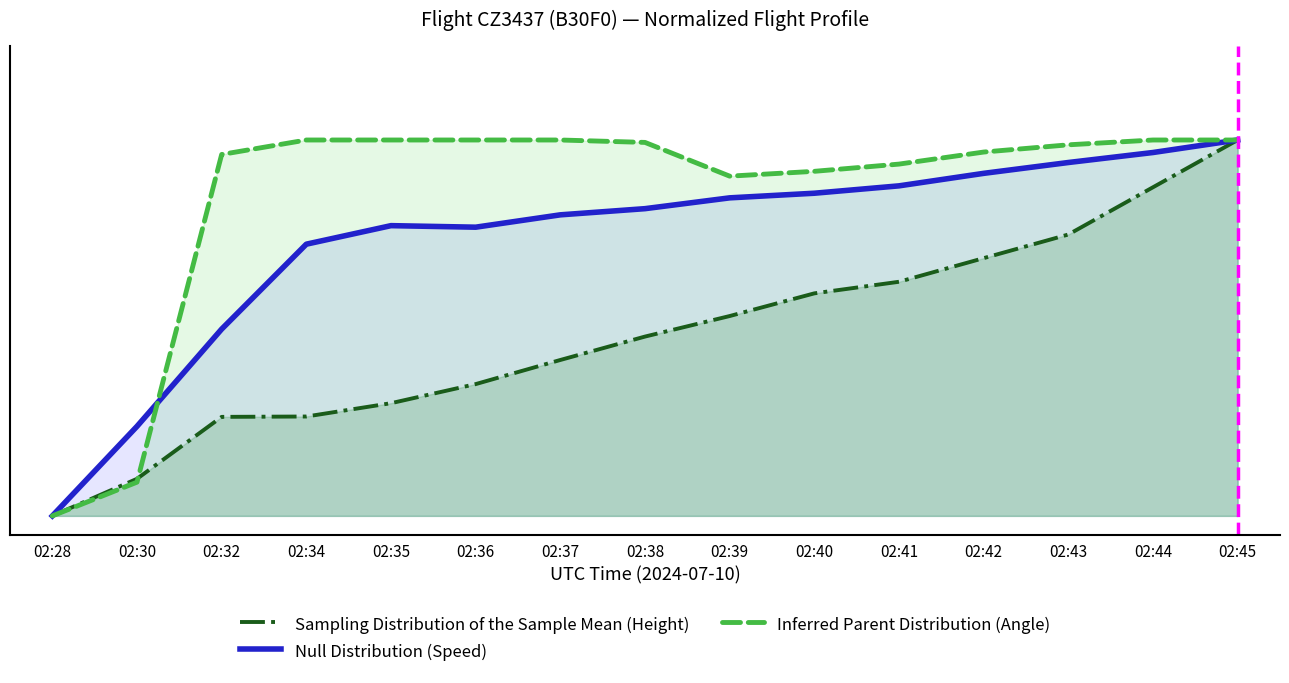

Where is Sampling Distribution of the Sample Mean (Height) nearest to the value 0?

02:28